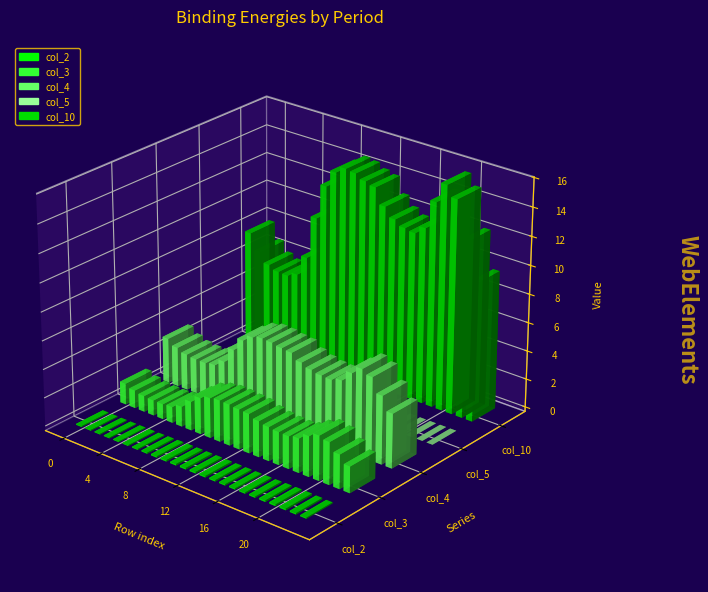

What is the difference between the maximum and second lowest values in the col_10 series?

9.9